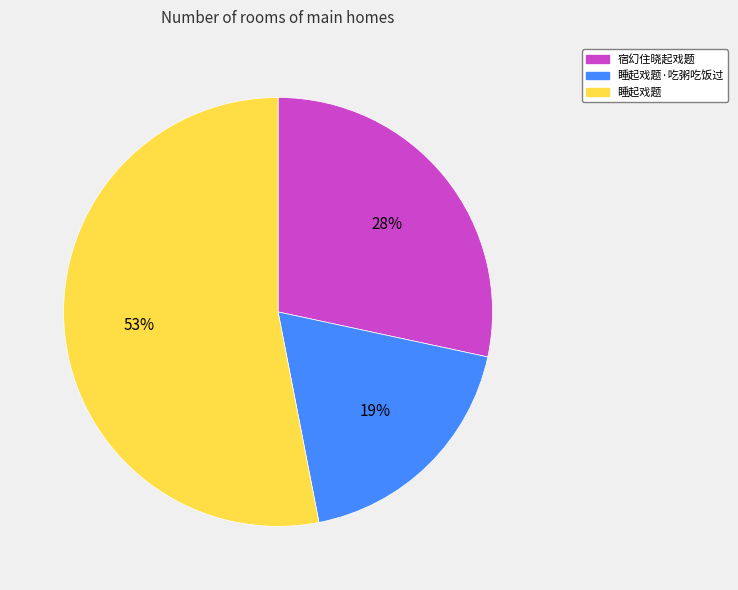

Approximately how many times larger is the value at 睡起戏题 compared to 宿幻住晓起戏题?

1.9